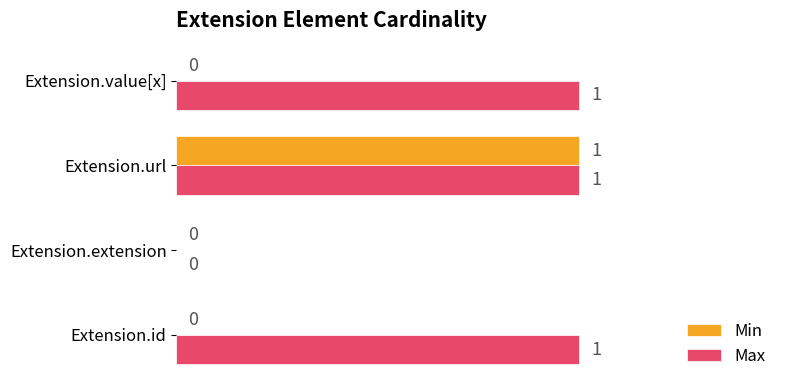

The Max series shows 1 at Extension.url. True or false?

True